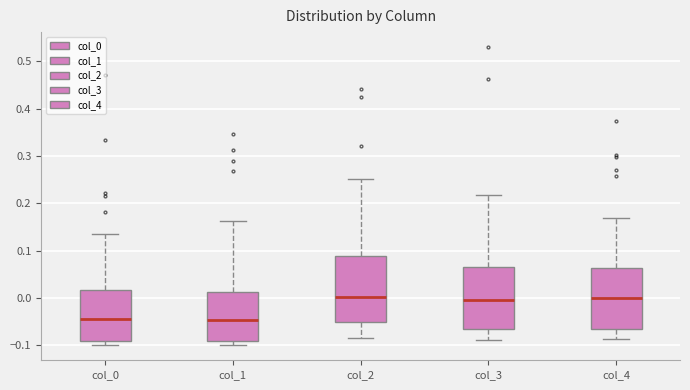

Where does the median line of the box for col_0 sit on the y-axis? The values are not printed on the chart, so give them approximately, as read against the axis.

-0.05